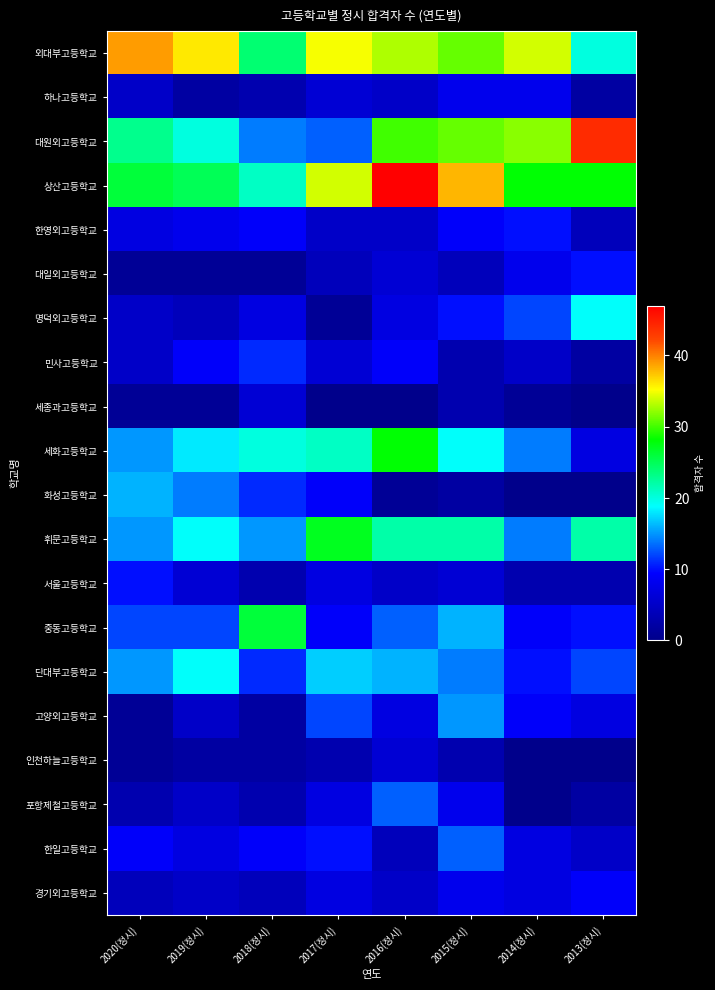

Reading left to right, list all the values displayed in this chart.

외대부고등학교: 2020(정시)=39	2019(정시)=36	2018(정시)=24	2017(정시)=35	2016(정시)=33	2015(정시)=31	2014(정시)=34	2013(정시)=20
하나고등학교: 2020(정시)=5	2019(정시)=2	2018(정시)=3	2017(정시)=6	2016(정시)=5	2015(정시)=8	2014(정시)=8	2013(정시)=2
대원외고등학교: 2020(정시)=23	2019(정시)=20	2018(정시)=14	2017(정시)=13	2016(정시)=30	2015(정시)=31	2014(정시)=32	2013(정시)=44
상산고등학교: 2020(정시)=26	2019(정시)=25	2018(정시)=21	2017(정시)=34	2016(정시)=47	2015(정시)=38	2014(정시)=28	2013(정시)=28
한영외고등학교: 2020(정시)=7	2019(정시)=8	2018(정시)=9	2017(정시)=5	2016(정시)=5	2015(정시)=9	2014(정시)=10	2013(정시)=4
대일외고등학교: 2020(정시)=1	2019(정시)=1	2018(정시)=1	2017(정시)=4	2016(정시)=6	2015(정시)=4	2014(정시)=8	2013(정시)=10
명덕외고등학교: 2020(정시)=5	2019(정시)=4	2018(정시)=7	2017(정시)=1	2016(정시)=7	2015(정시)=10	2014(정시)=12	2013(정시)=19
민사고등학교: 2020(정시)=5	2019(정시)=9	2018(정시)=11	2017(정시)=6	2016(정시)=9	2015(정시)=3	2014(정시)=5	2013(정시)=2
세종과고등학교: 2020(정시)=1	2019(정시)=1	2018(정시)=6	2017(정시)=0	2016(정시)=0	2015(정시)=3	2014(정시)=1	2013(정시)=0
세화고등학교: 2020(정시)=15	2019(정시)=18	2018(정시)=20	2017(정시)=21	2016(정시)=28	2015(정시)=19	2014(정시)=14	2013(정시)=7
화성고등학교: 2020(정시)=16	2019(정시)=14	2018(정시)=11	2017(정시)=9	2016(정시)=1	2015(정시)=2	2014(정시)=0	2013(정시)=0
휘문고등학교: 2020(정시)=15	2019(정시)=19	2018(정시)=15	2017(정시)=27	2016(정시)=22	2015(정시)=22	2014(정시)=14	2013(정시)=22
서울고등학교: 2020(정시)=10	2019(정시)=6	2018(정시)=3	2017(정시)=7	2016(정시)=5	2015(정시)=6	2014(정시)=3	2013(정시)=3
중동고등학교: 2020(정시)=12	2019(정시)=12	2018(정시)=26	2017(정시)=9	2016(정시)=13	2015(정시)=16	2014(정시)=9	2013(정시)=10
단대부고등학교: 2020(정시)=15	2019(정시)=19	2018(정시)=11	2017(정시)=17	2016(정시)=16	2015(정시)=14	2014(정시)=10	2013(정시)=12
고양외고등학교: 2020(정시)=1	2019(정시)=5	2018(정시)=2	2017(정시)=12	2016(정시)=7	2015(정시)=15	2014(정시)=9	2013(정시)=7
인천하늘고등학교: 2020(정시)=1	2019(정시)=2	2018(정시)=2	2017(정시)=3	2016(정시)=6	2015(정시)=3	2014(정시)=0	2013(정시)=0
포항제철고등학교: 2020(정시)=3	2019(정시)=5	2018(정시)=3	2017(정시)=7	2016(정시)=13	2015(정시)=8	2014(정시)=0	2013(정시)=2
한일고등학교: 2020(정시)=9	2019(정시)=7	2018(정시)=9	2017(정시)=10	2016(정시)=4	2015(정시)=13	2014(정시)=7	2013(정시)=5
경기외고등학교: 2020(정시)=4	2019(정시)=5	2018(정시)=4	2017(정시)=7	2016(정시)=5	2015(정시)=8	2014(정시)=7	2013(정시)=9